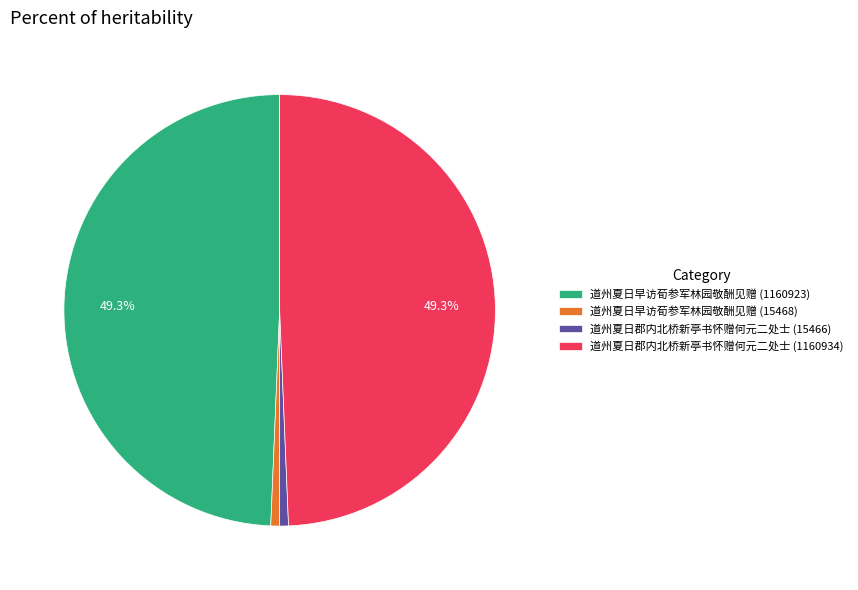

Which has a higher value, 道州夏日郡内北桥新亭书怀赠何元二处士 (15466) or 道州夏日郡内北桥新亭书怀赠何元二处士 (1160934)?

道州夏日郡内北桥新亭书怀赠何元二处士 (1160934)